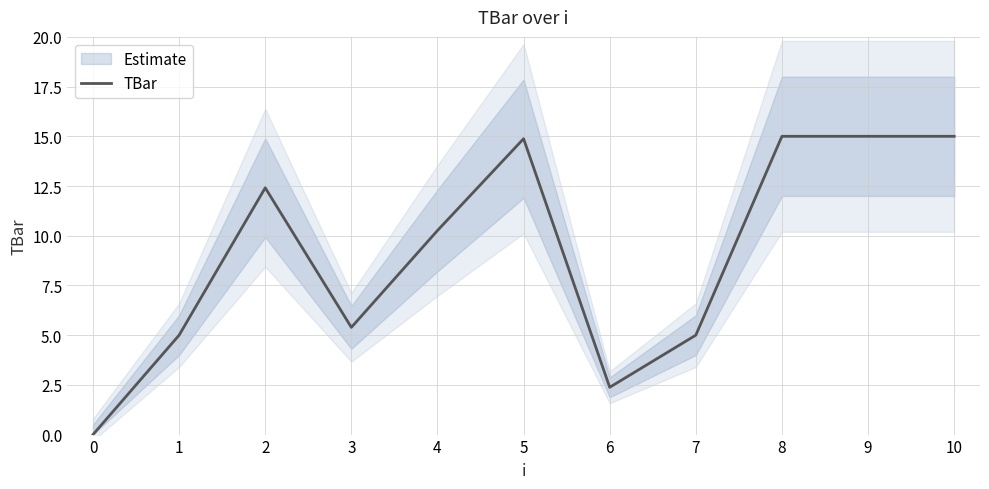

What is the ratio of the value at 6 to the value at 5?

0.2